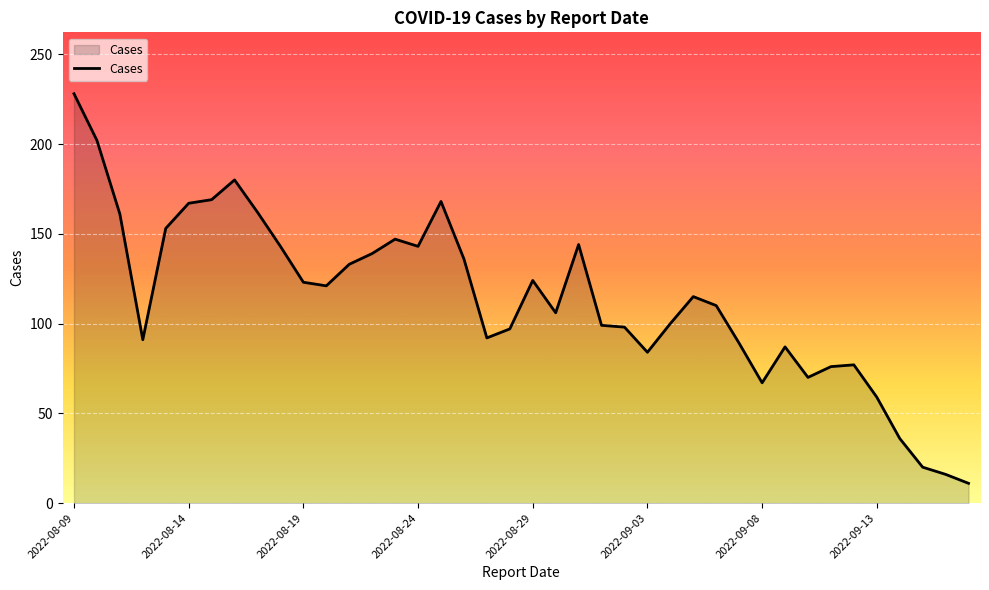

Does the chart display data point markers on the line(s)?

No